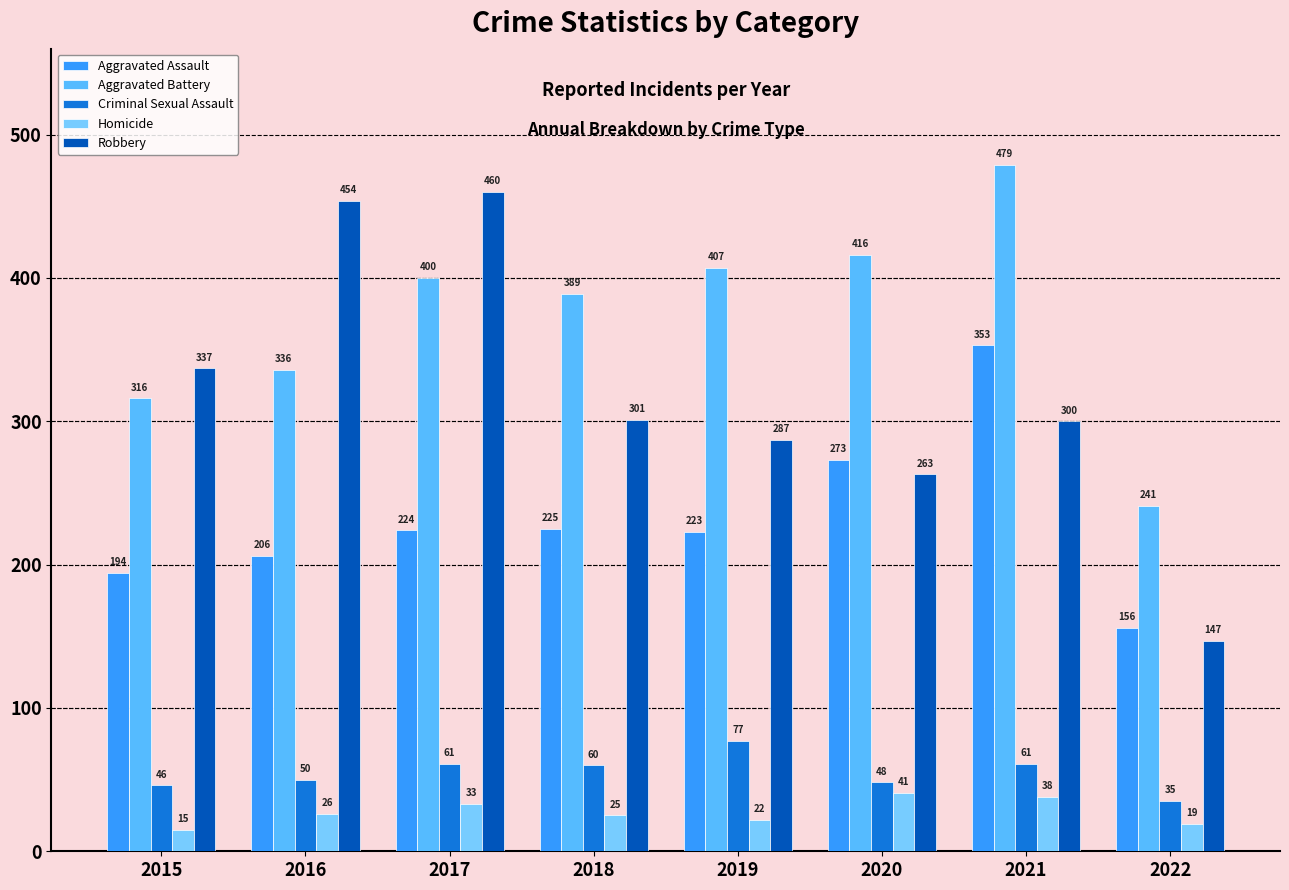

What is the sum of all Criminal Sexual Assault values?

438